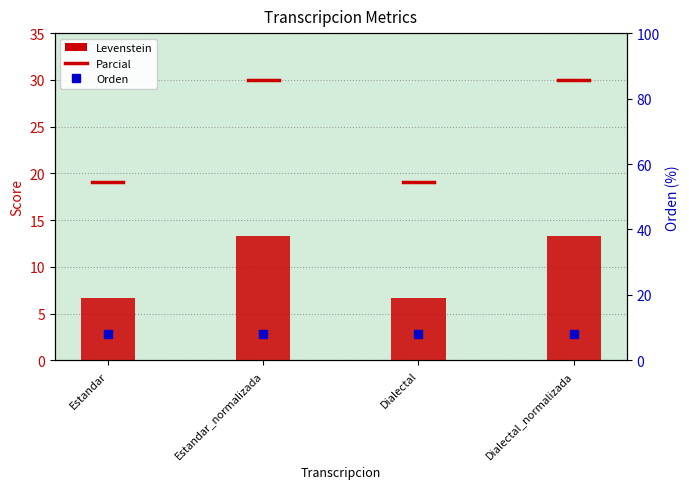

The chart shows a value of 13.3 at Dialectal_normalizada. True or false?

True